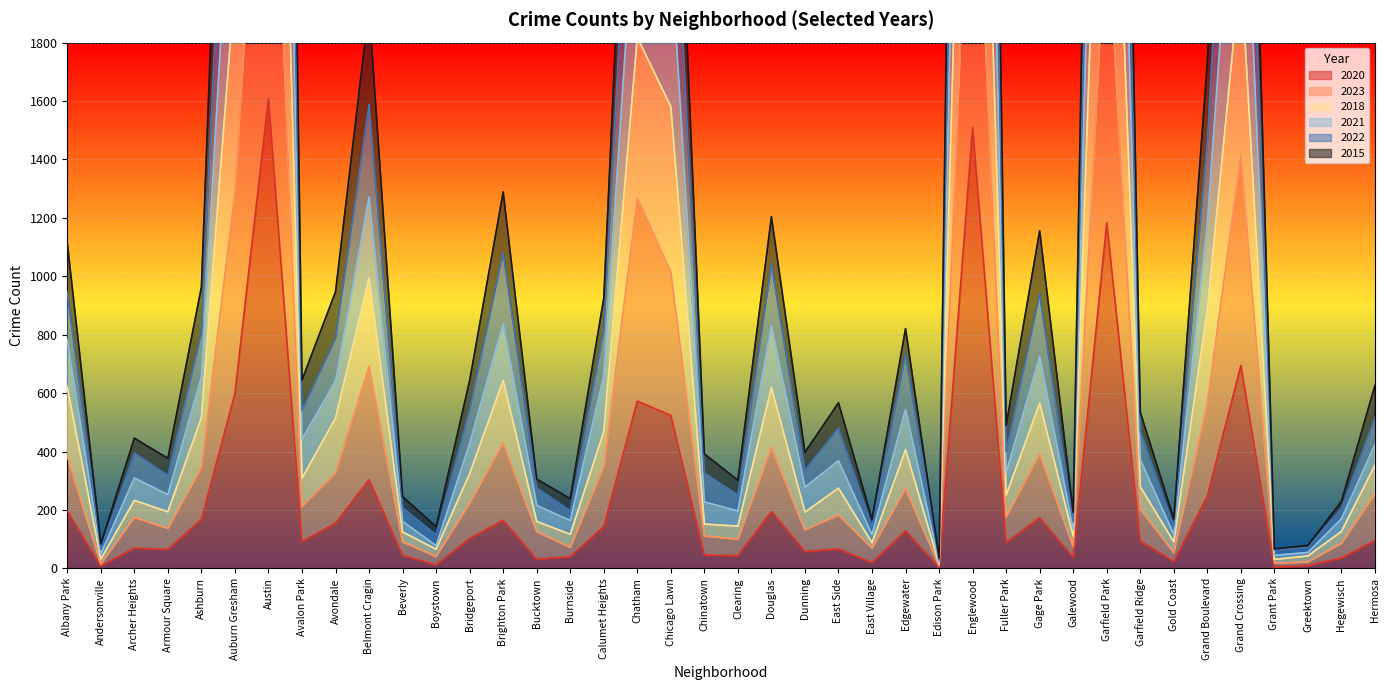

True or false: 2015 and 2020 cross at least once.

False